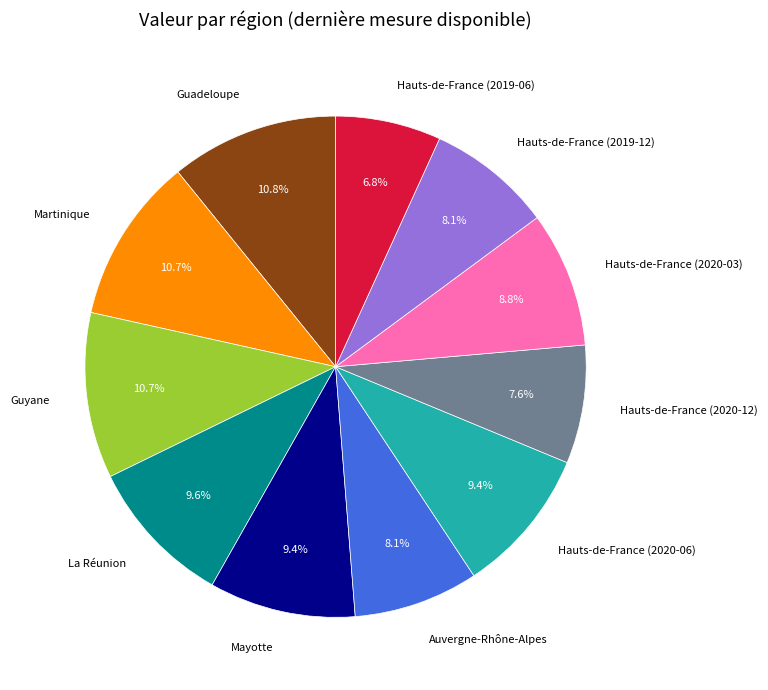

Which category has the smallest portion of the pie?

Hauts-de-France (2019-06)